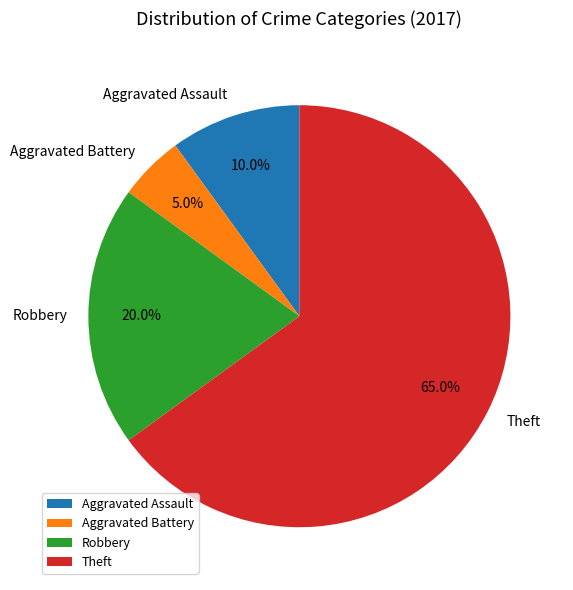

Which slice is the smallest?

Aggravated Battery